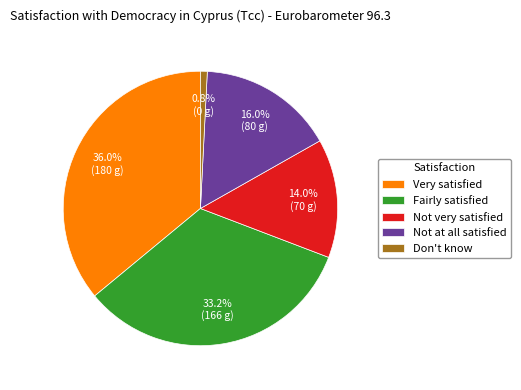

Does any single category account for the majority?

No